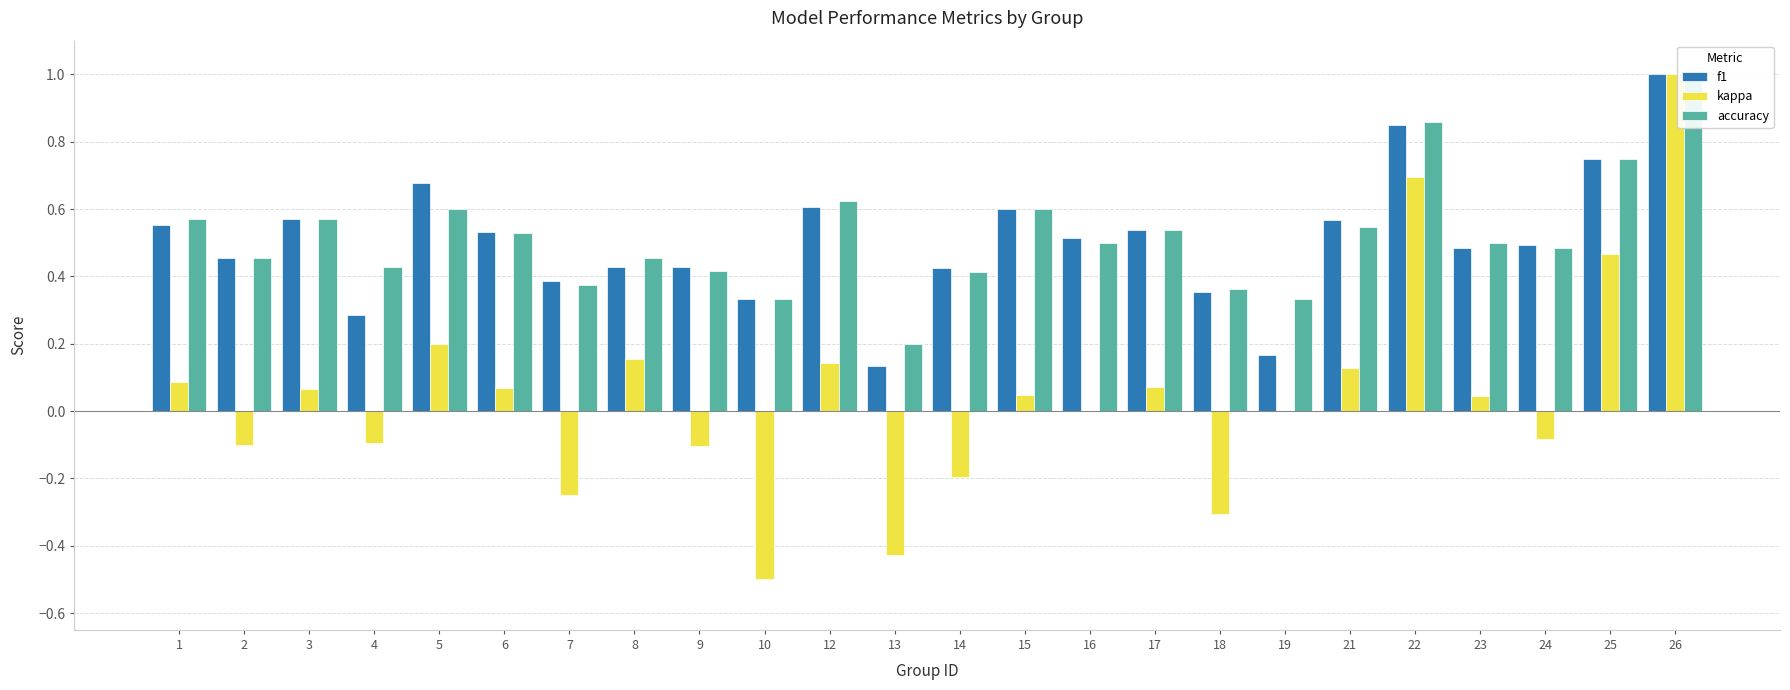

Which series has the widest spread of values?

kappa